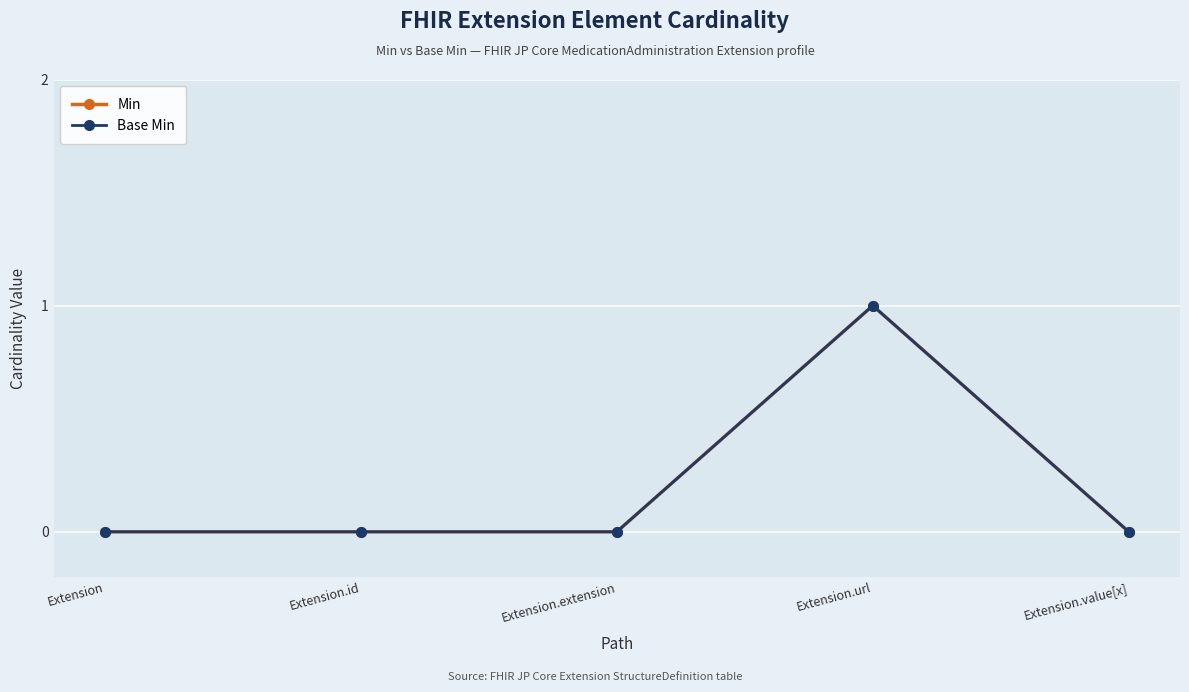

What is the sum of all Base Min values?

1